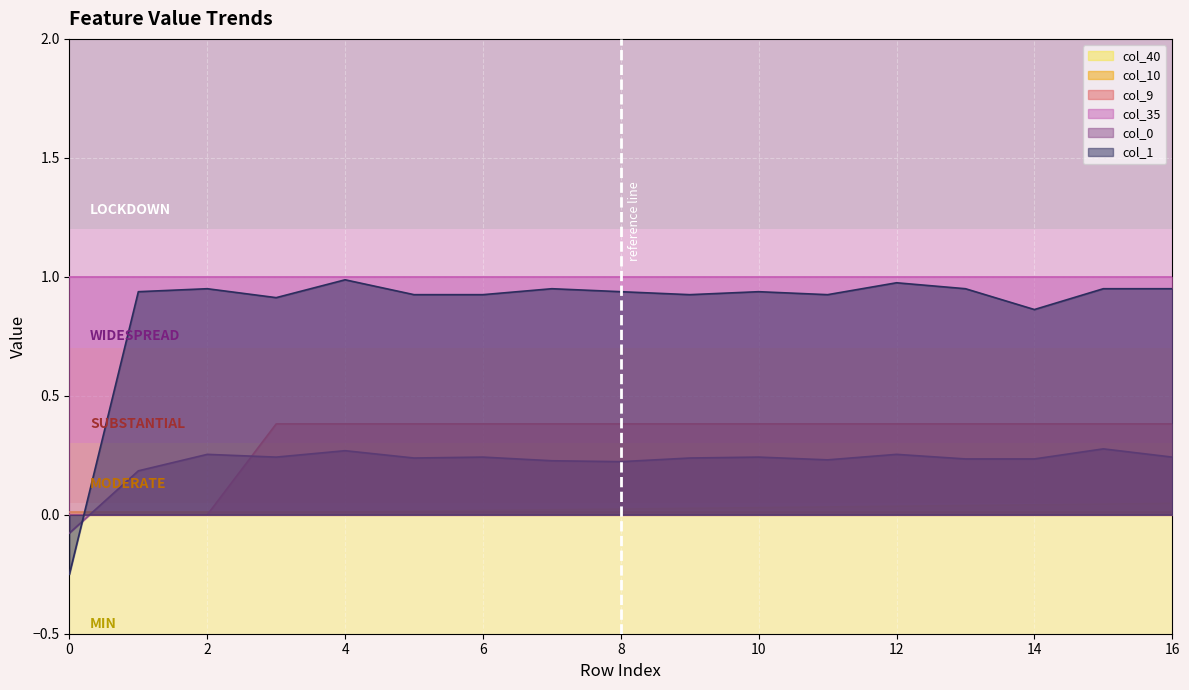

Between which two adjacent categories do col_1 and col_40 first intersect?

0 and 1